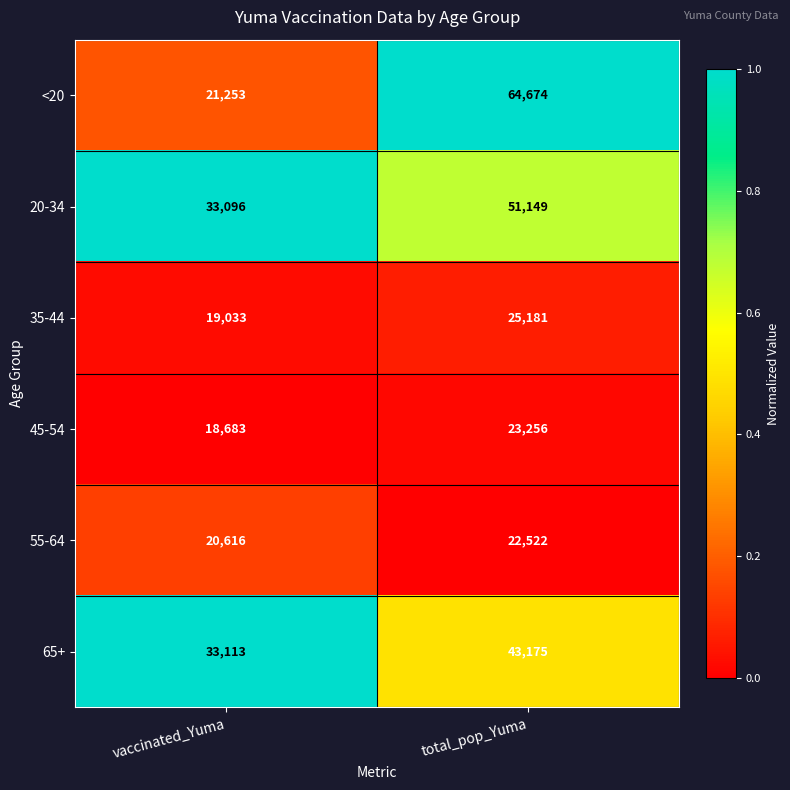

What is the greatest value displayed?

64674